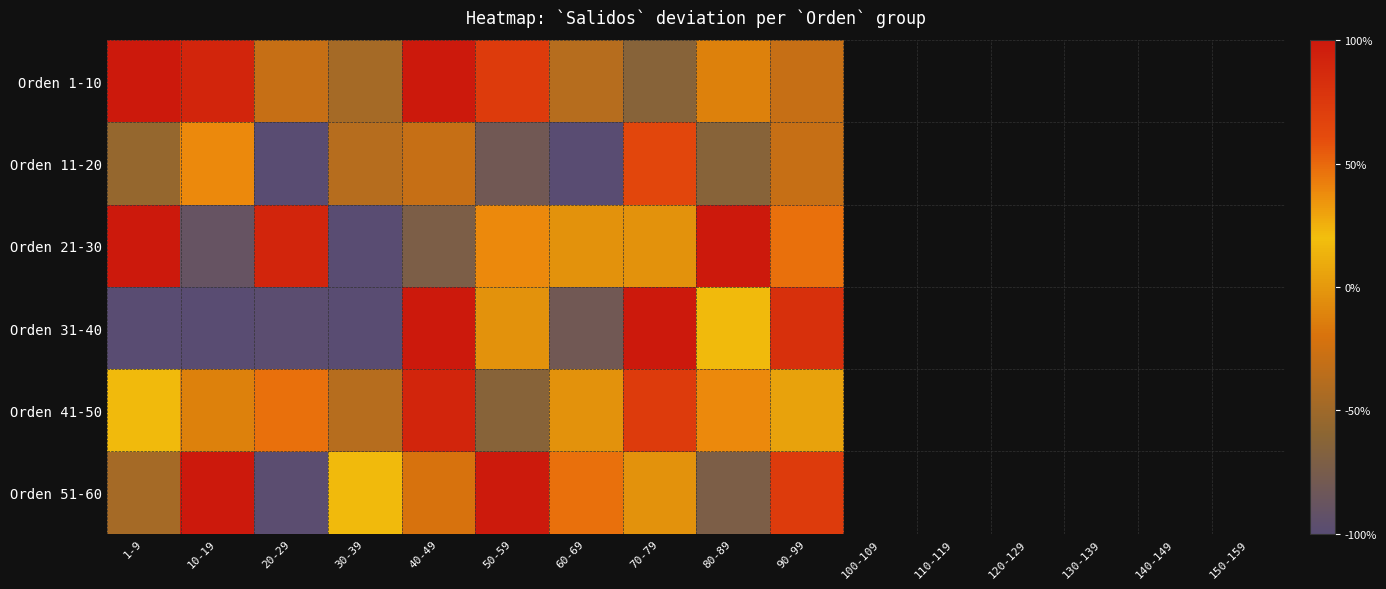

What is the total value across all series at 60-69?

-111.6